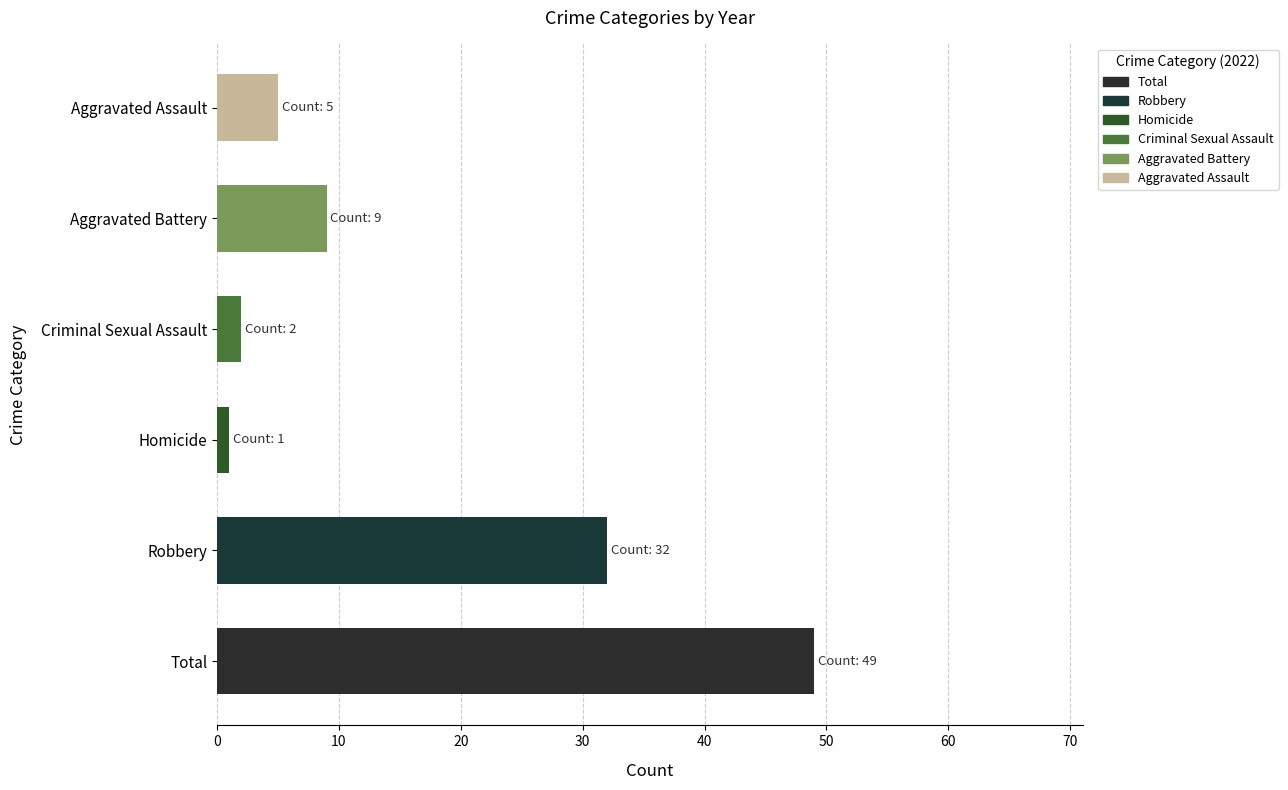

The value at Robbery is 19. True or false?

False